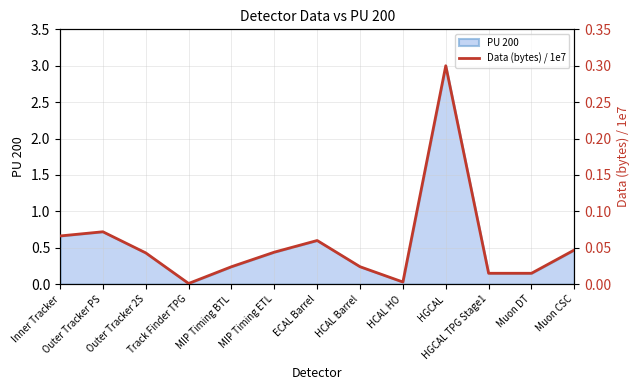

What is the label of the 4th point from the right?

HGCAL